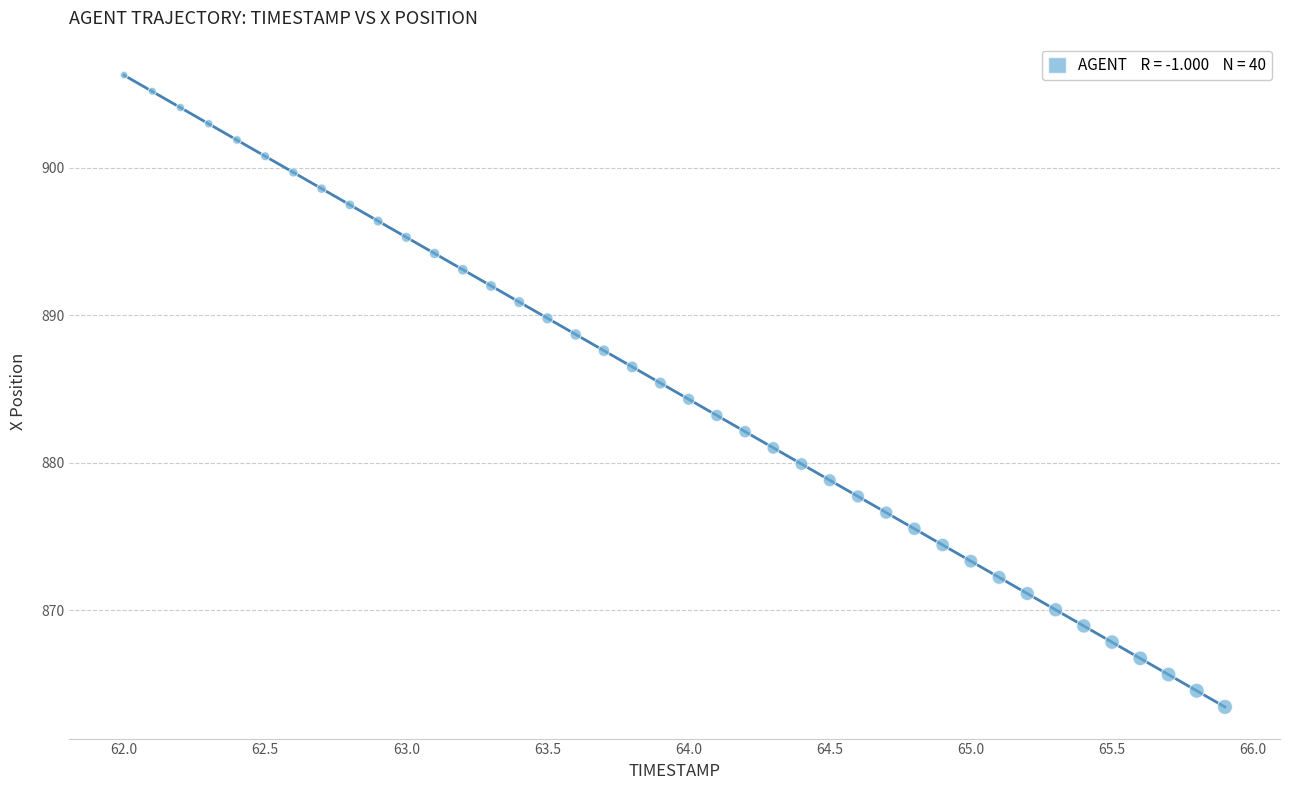

What is the range of X values (max minus min)?

3.9